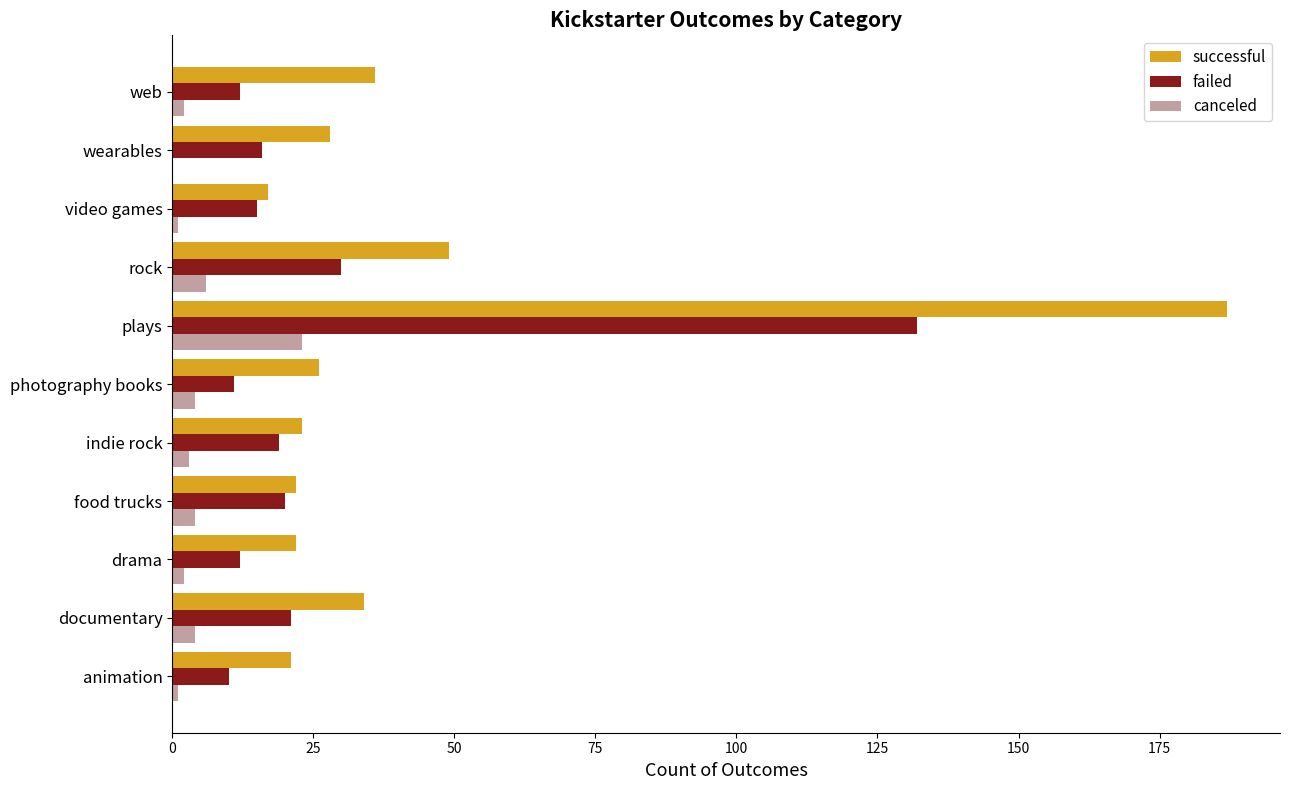

The canceled series shows 6 at plays. True or false?

False